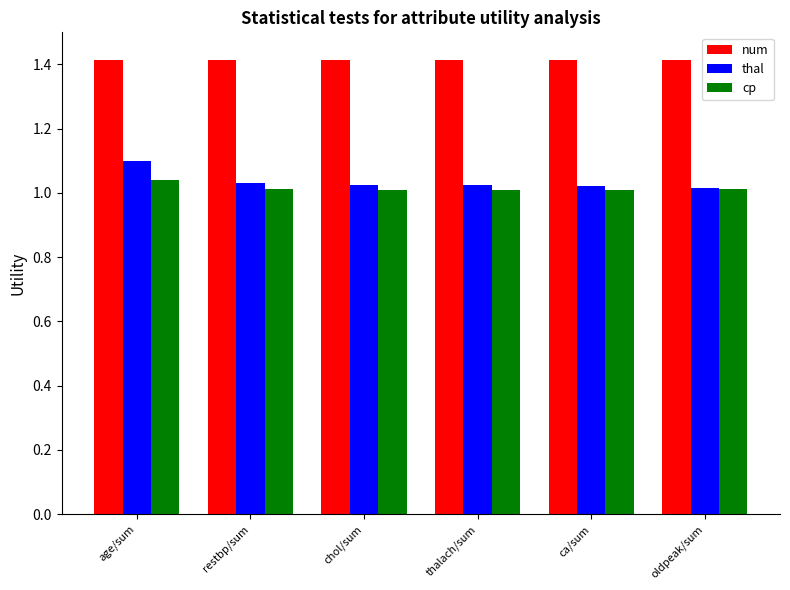

What value does the num series have at thalach/sum?

1.4